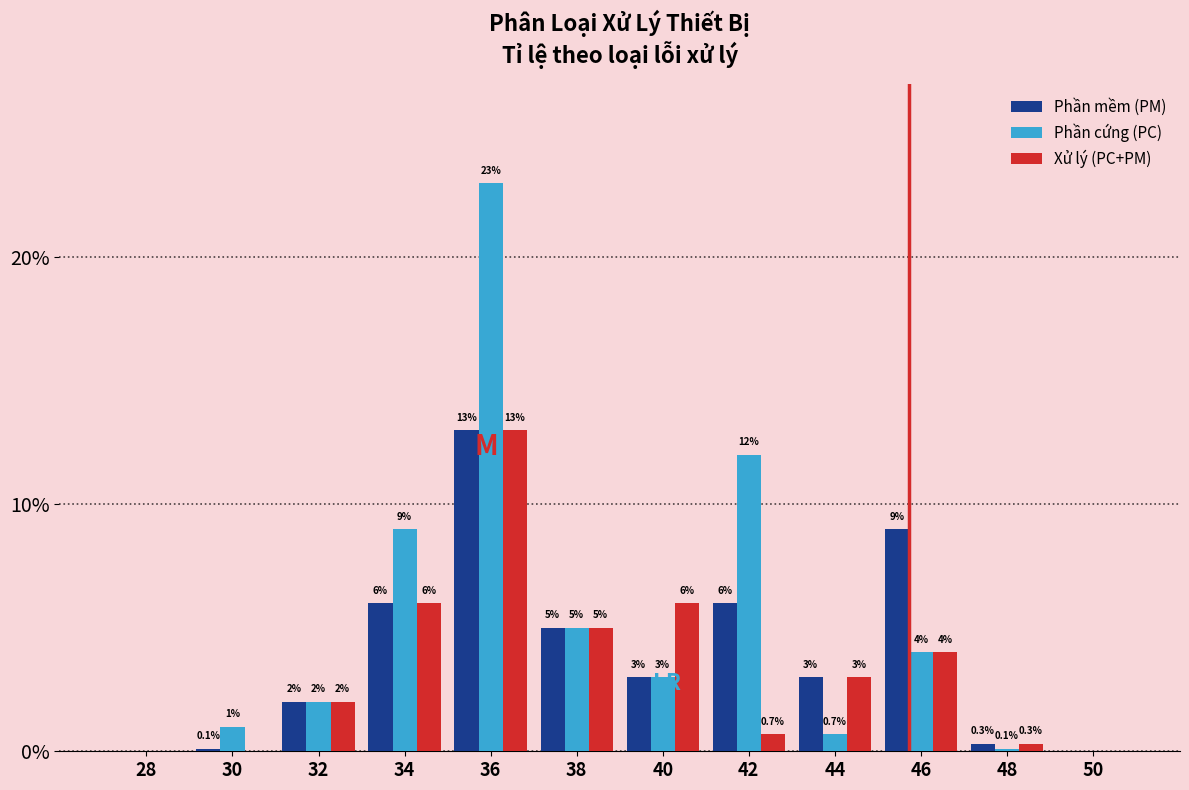

Reading left to right, list all the values displayed in this chart.

Phần mềm (PM): 28=0.0	30=0.1	32=2.0	34=6.0	36=13.0	38=5.0	40=3.0	42=6.0	44=3.0	46=9.0	48=0.3	50=0.0
Phần cứng (PC): 28=0.0	30=1.0	32=2.0	34=9.0	36=23.0	38=5.0	40=3.0	42=12.0	44=0.7	46=4.0	48=0.1	50=0.0
Xử lý (PC+PM): 28=0.0	30=0.0	32=2.0	34=6.0	36=13.0	38=5.0	40=6.0	42=0.7	44=3.0	46=4.0	48=0.3	50=0.0